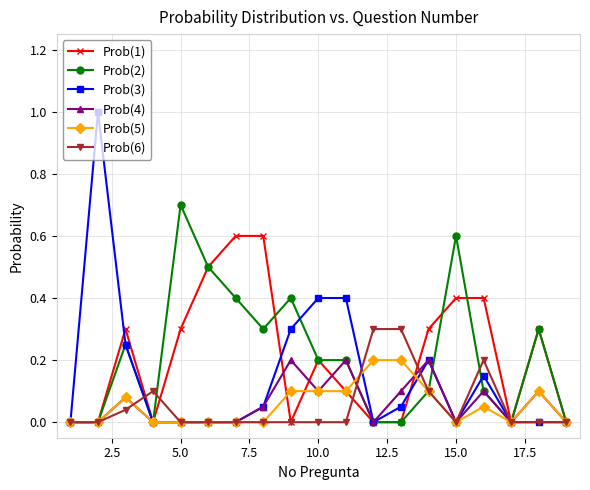

Which series has the widest spread of values?

Prob(3)